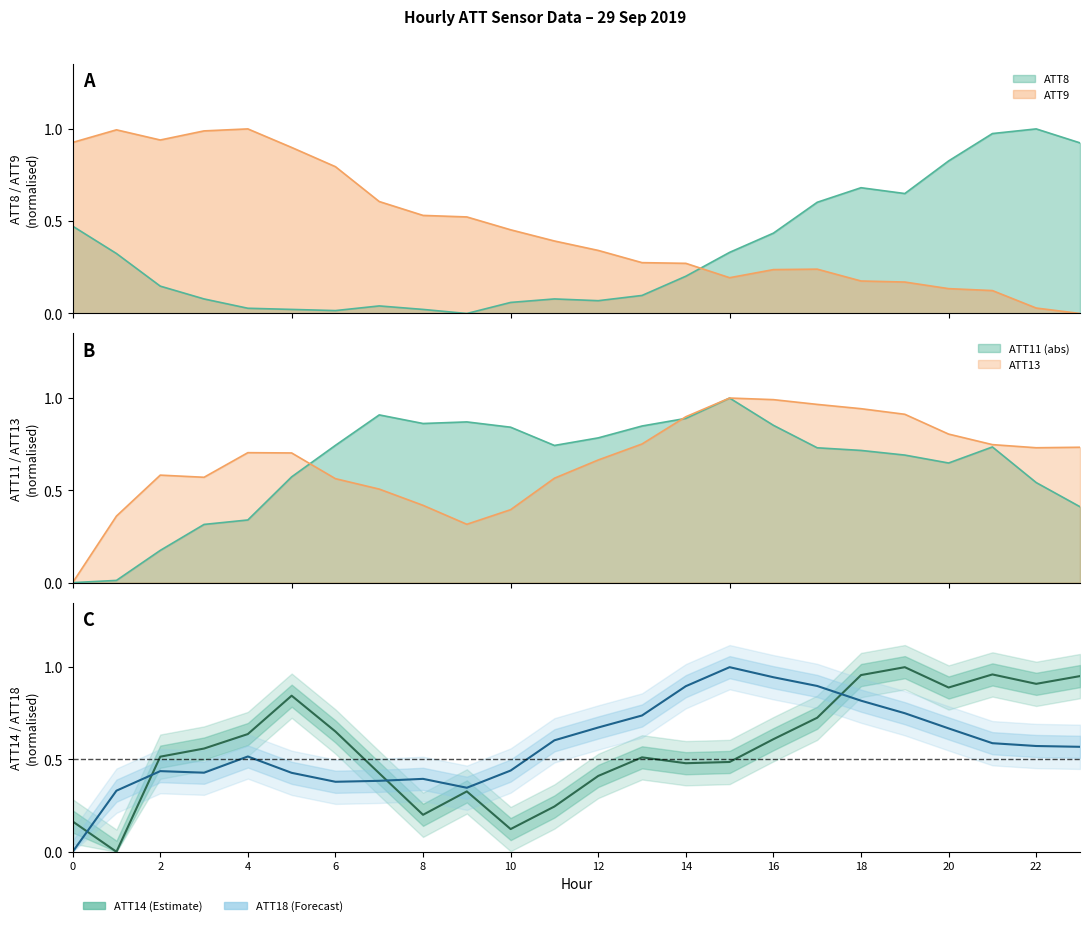

The value of ATT14 at 22 is 1.5. True or false?

False